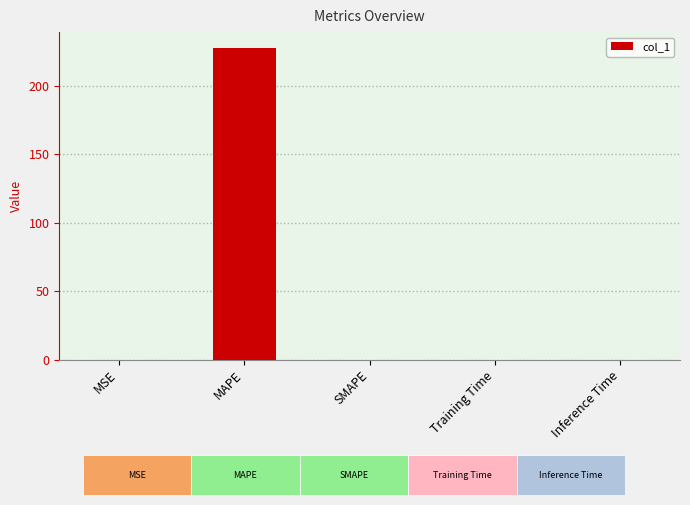

What is the sum of all values?

227.7